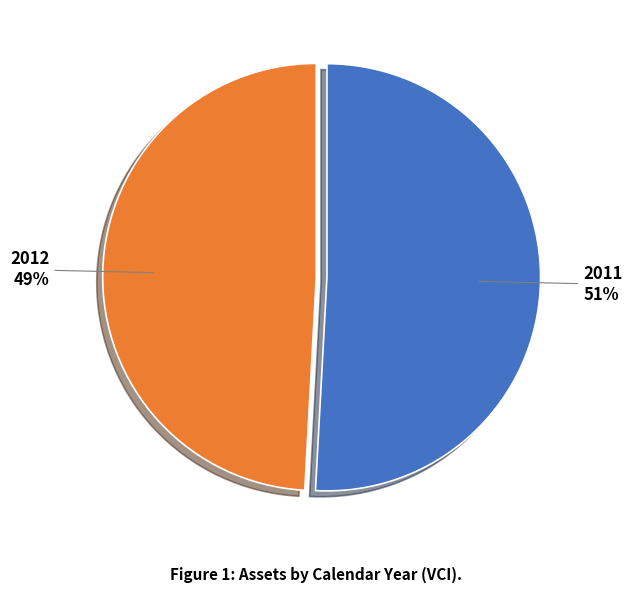

What is the largest slice in the pie chart?

2011